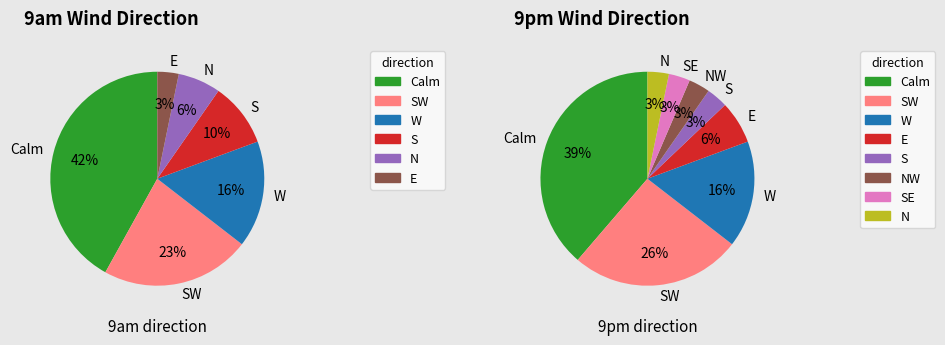

How much of the chart is everything except SW?

77.4%